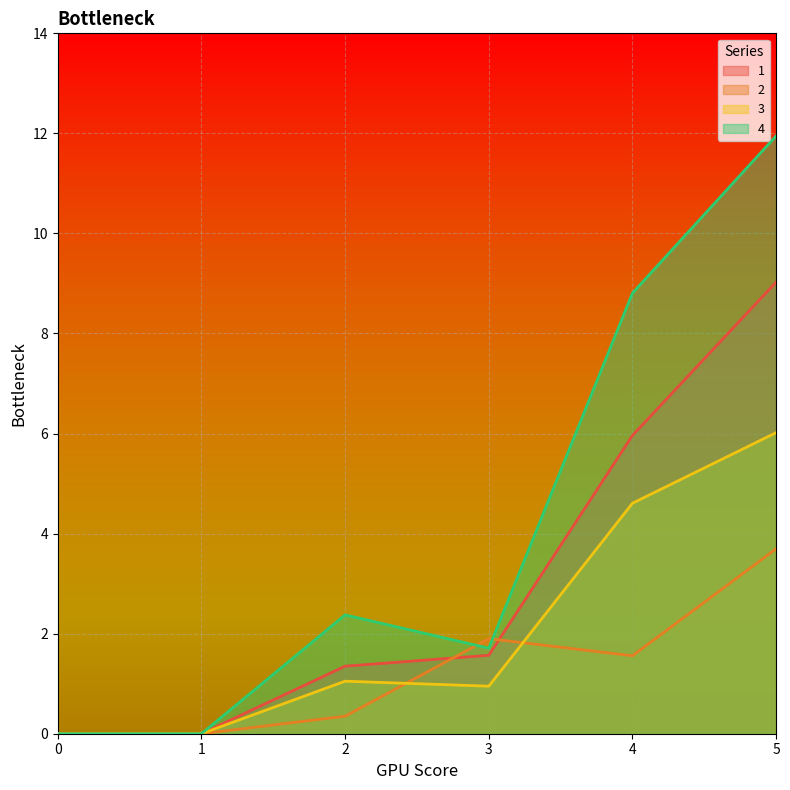

What is the difference between the maximum and minimum values in the 3 series?

6.0